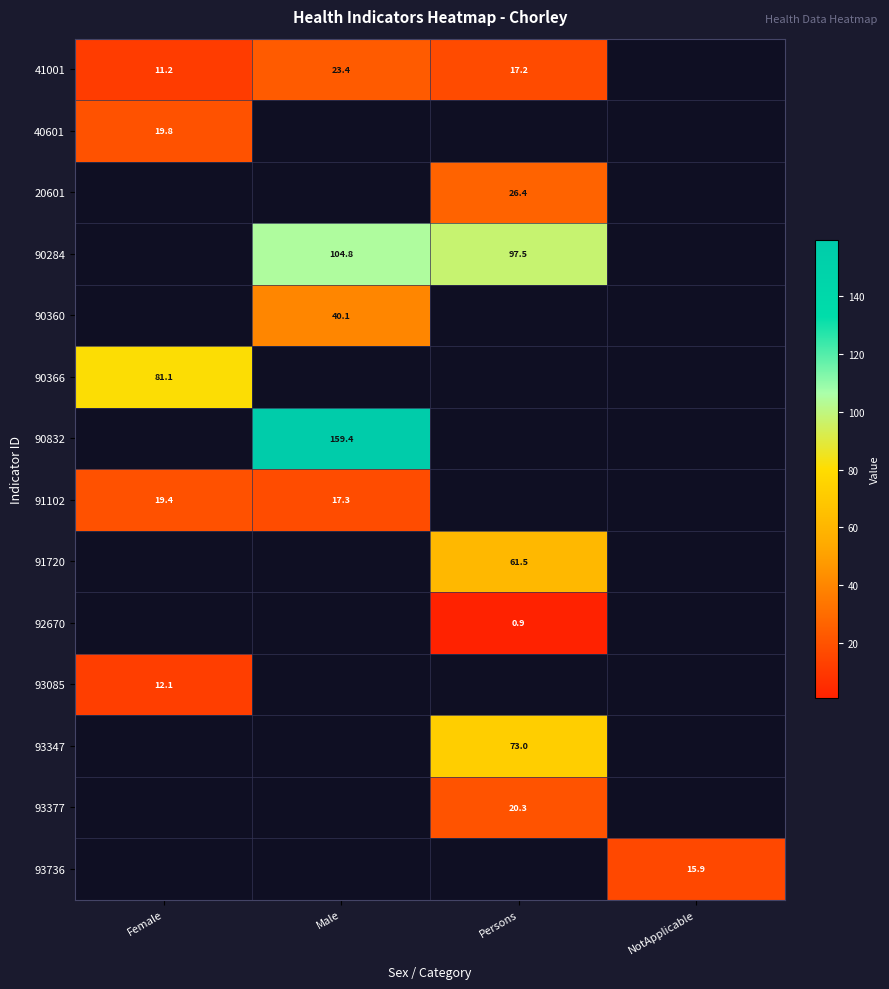

Which category has the highest value in the 93085 series?

Female